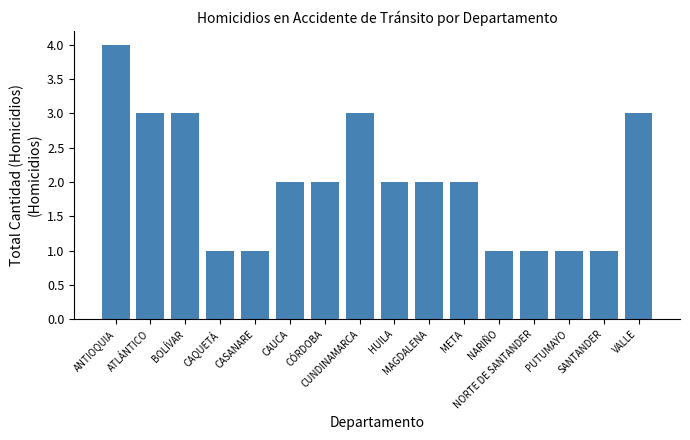

Reading left to right, transcribe all the data shown in this chart.

4	3	3	1	1	2	2	3	2	2	2	1	1	1	1	3